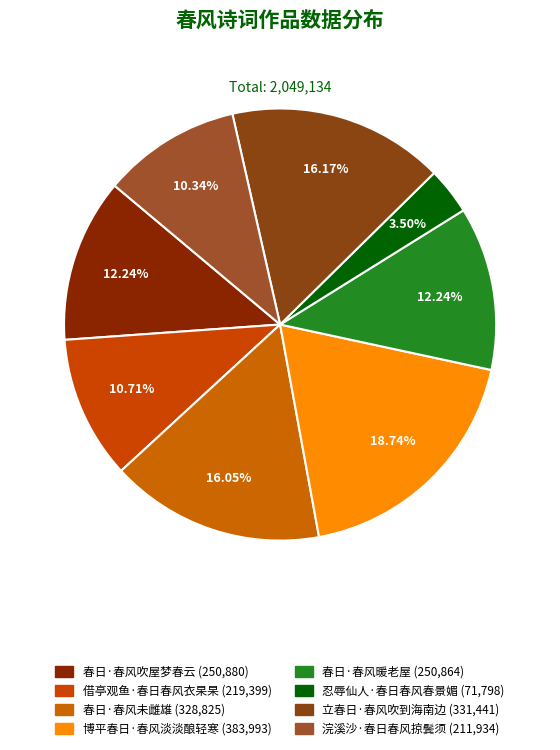

Combined, do 忍辱仙人·春日春风春景媚 and 博平春日·春风淡淡酿轻寒 account for over 50%?

No